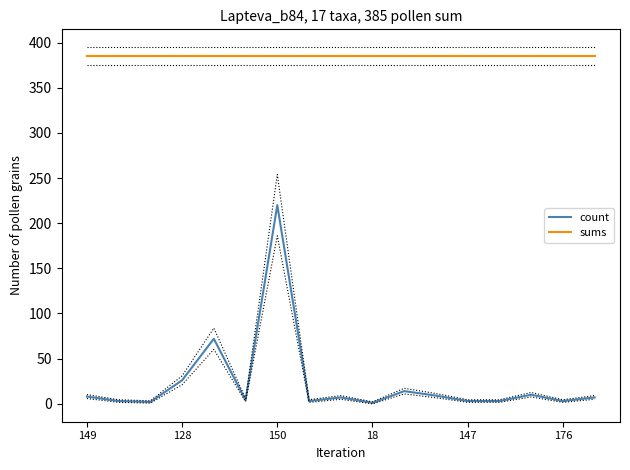

What is the label of the 10th point from the right?

7